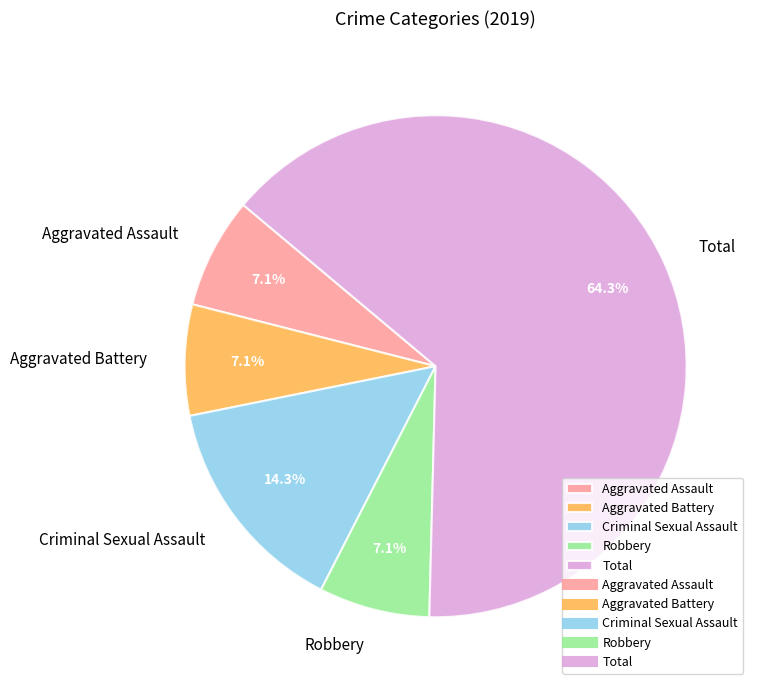

True or false: Robbery accounts for 1% of the total.

False